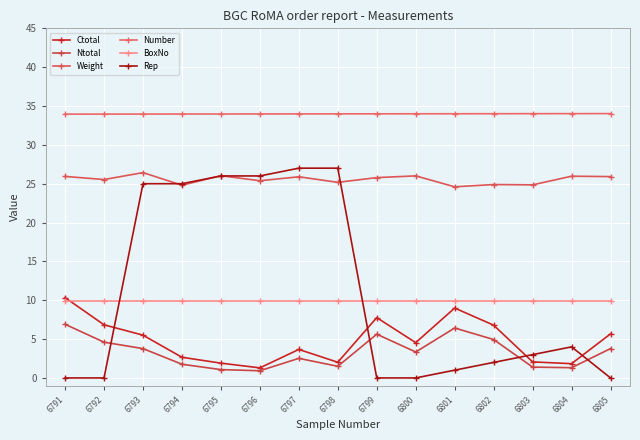

True or false: BoxNo and Weight intersect in this chart.

False